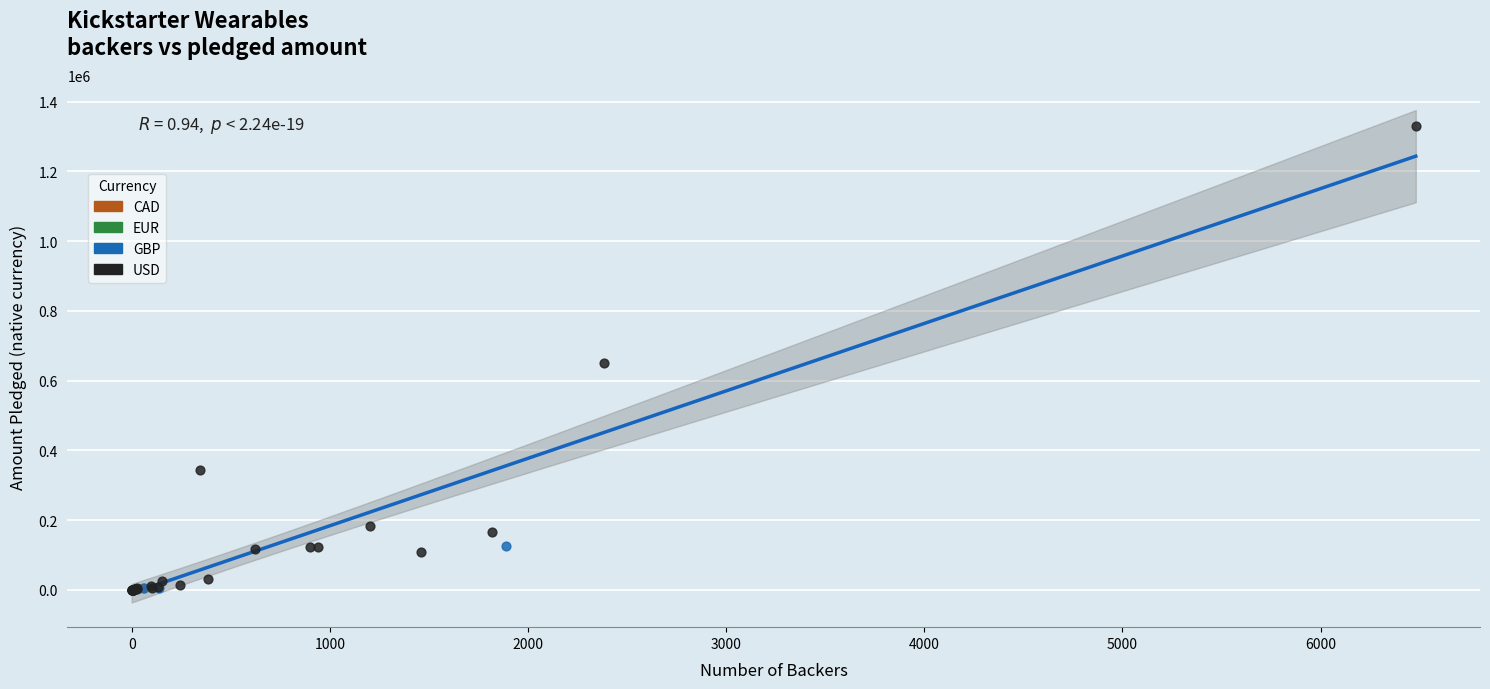

Which series has the widest spread of Y values?

USD